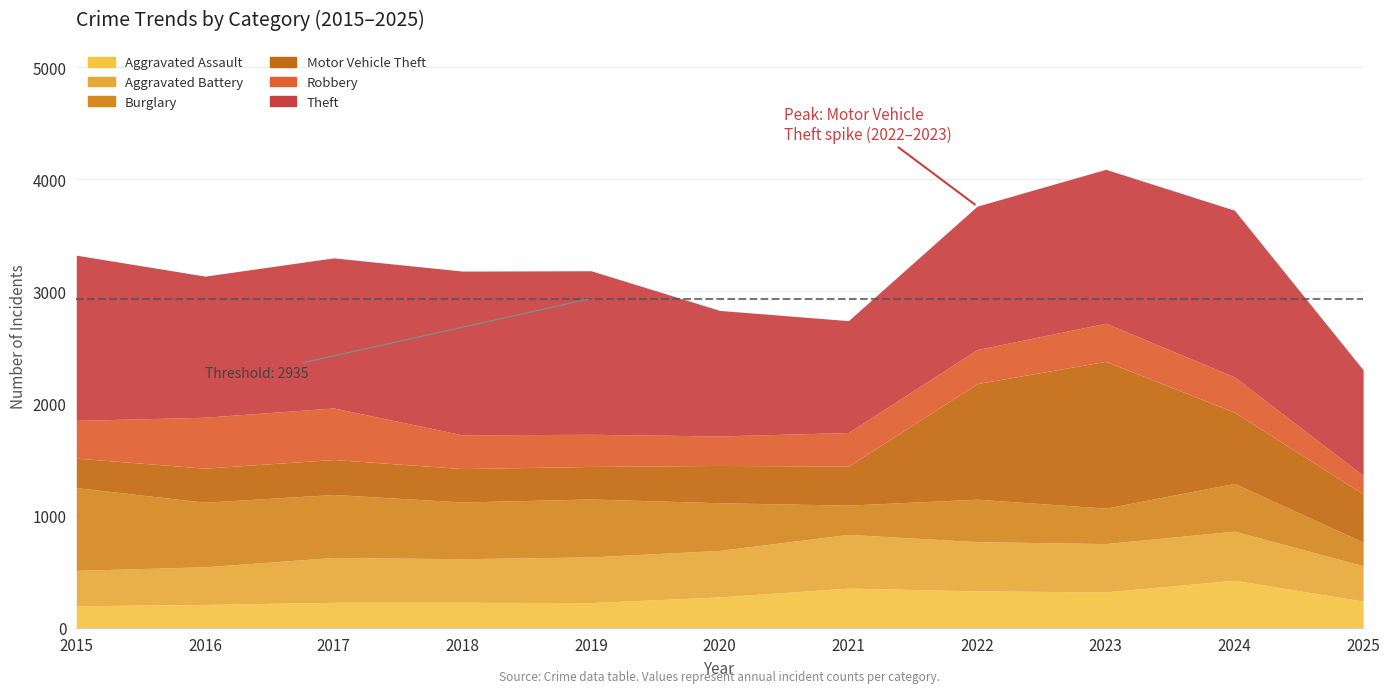

How many data points in Motor Vehicle Theft are less than 333?

5